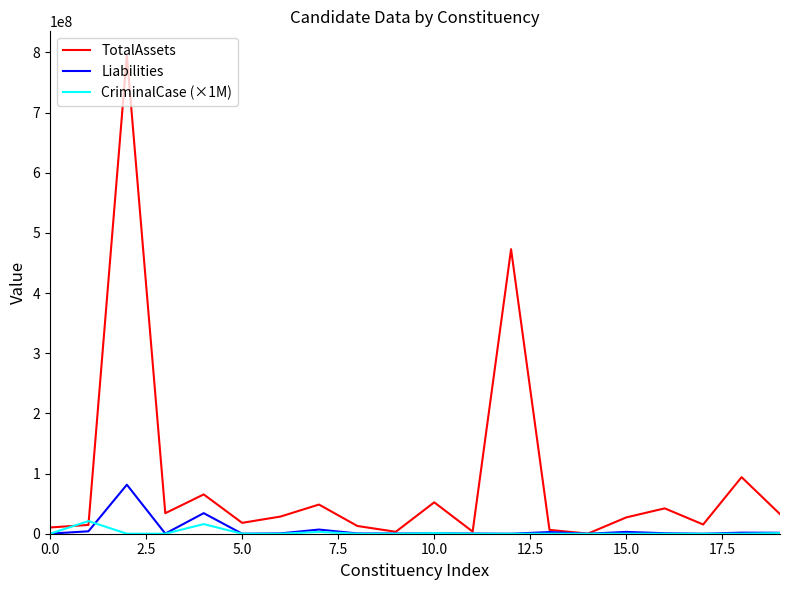

What is the maximum value shown in the chart?

795211576